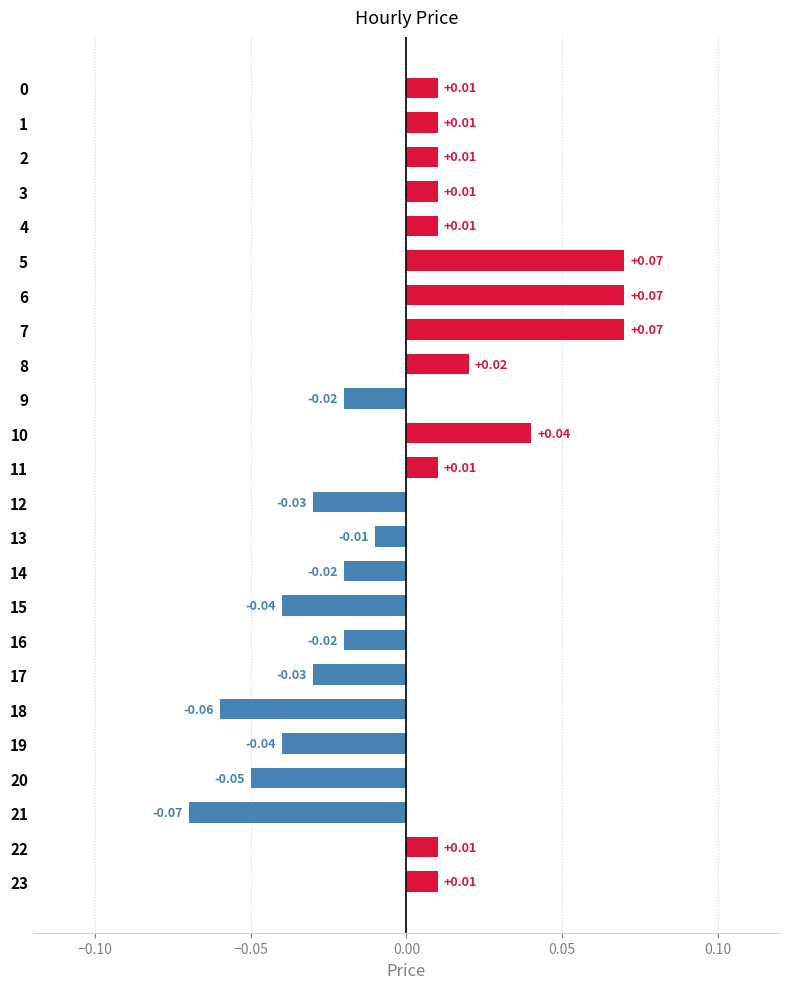

What is the change in value from 4 to 7?

+0.1